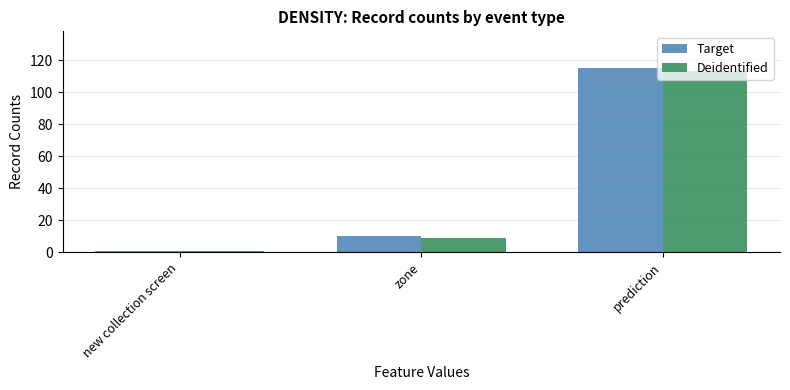

How many bars are there in total?

6